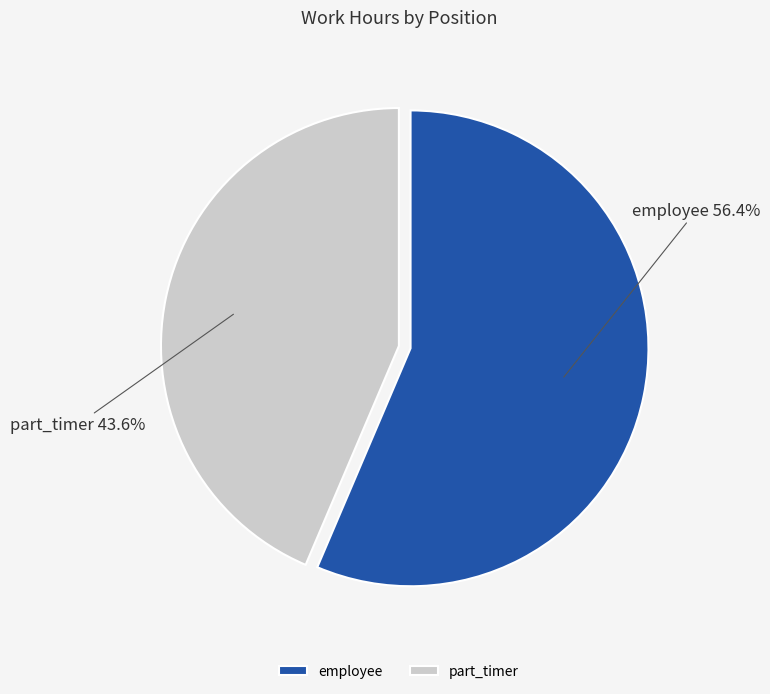

The employee slice represents 65% of the pie. True or false?

False